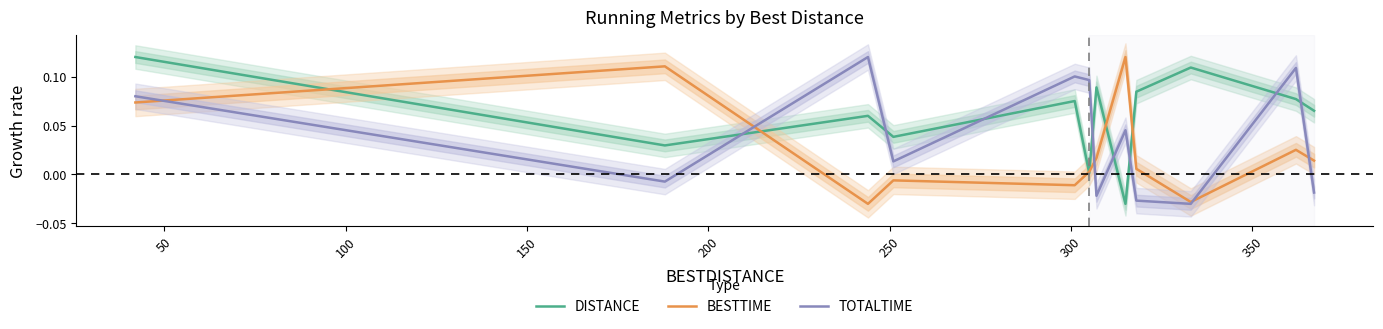

What are all the series names shown in the legend?

DISTANCE, BESTTIME, TOTALTIME